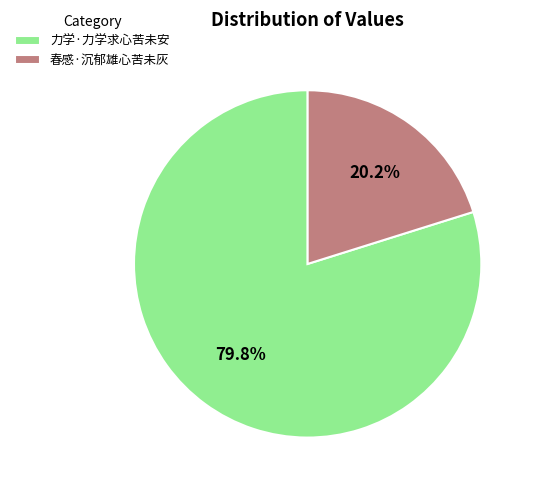

How many segments does this pie chart have?

2